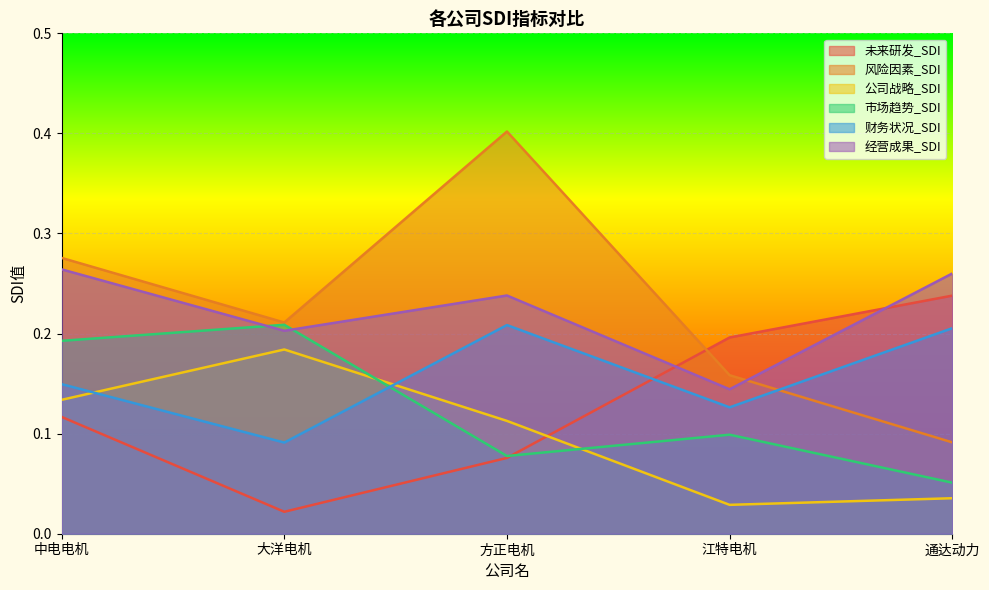

What is the approximate value of 公司战略_SDI at 中电电机?

0.1